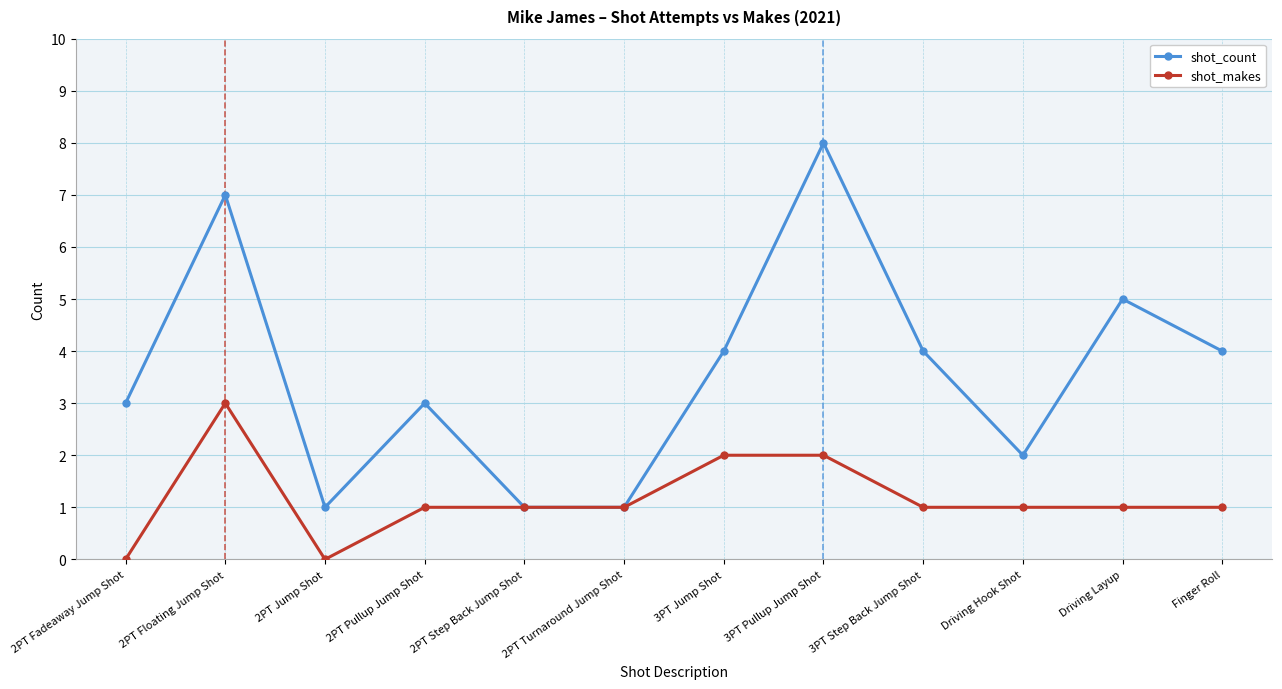

Reading right to left, transcribe all the data shown in this chart.

shot_count: Finger Roll=4	Driving Layup=5	Driving Hook Shot=2	3PT Step Back Jump Shot=4	3PT Pullup Jump Shot=8	3PT Jump Shot=4	2PT Turnaround Jump Shot=1	2PT Step Back Jump Shot=1	2PT Pullup Jump Shot=3	2PT Jump Shot=1	2PT Floating Jump Shot=7	2PT Fadeaway Jump Shot=3
shot_makes: Finger Roll=1	Driving Layup=1	Driving Hook Shot=1	3PT Step Back Jump Shot=1	3PT Pullup Jump Shot=2	3PT Jump Shot=2	2PT Turnaround Jump Shot=1	2PT Step Back Jump Shot=1	2PT Pullup Jump Shot=1	2PT Jump Shot=0	2PT Floating Jump Shot=3	2PT Fadeaway Jump Shot=0